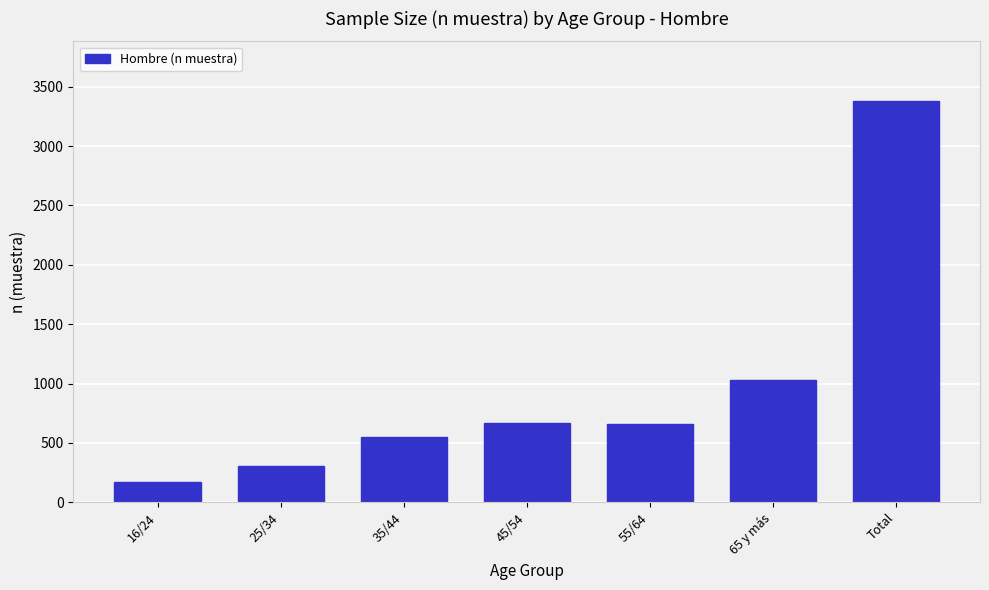

At which label is the value closest to 1774?

65 y más